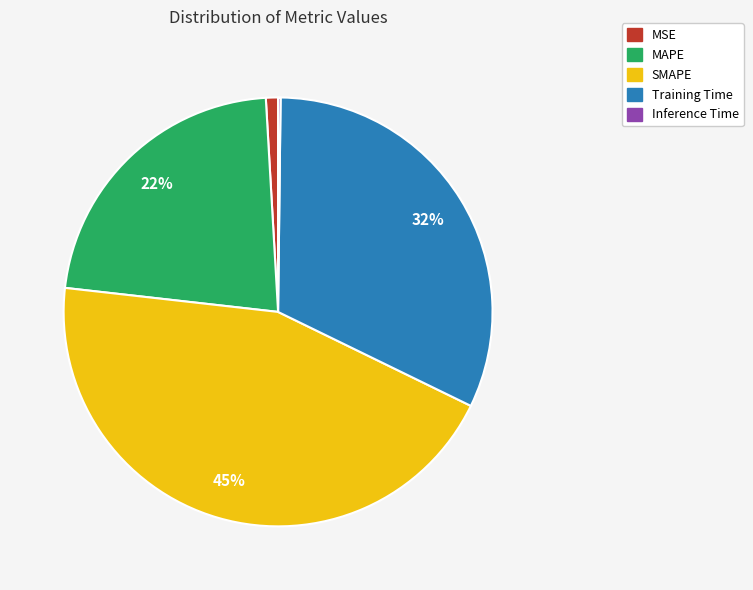

Is it true that MSE is 11% of the pie?

False